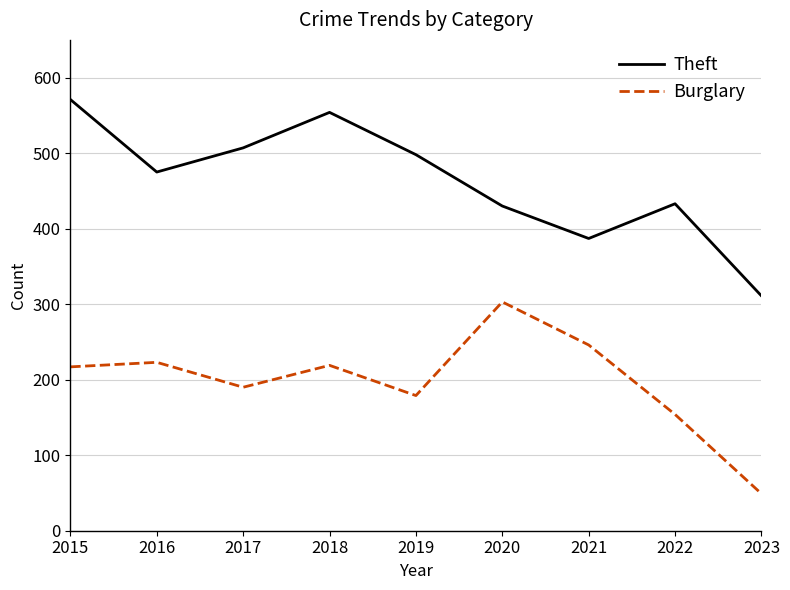

What is the sum of the Theft values at 2021 and 2020?

817